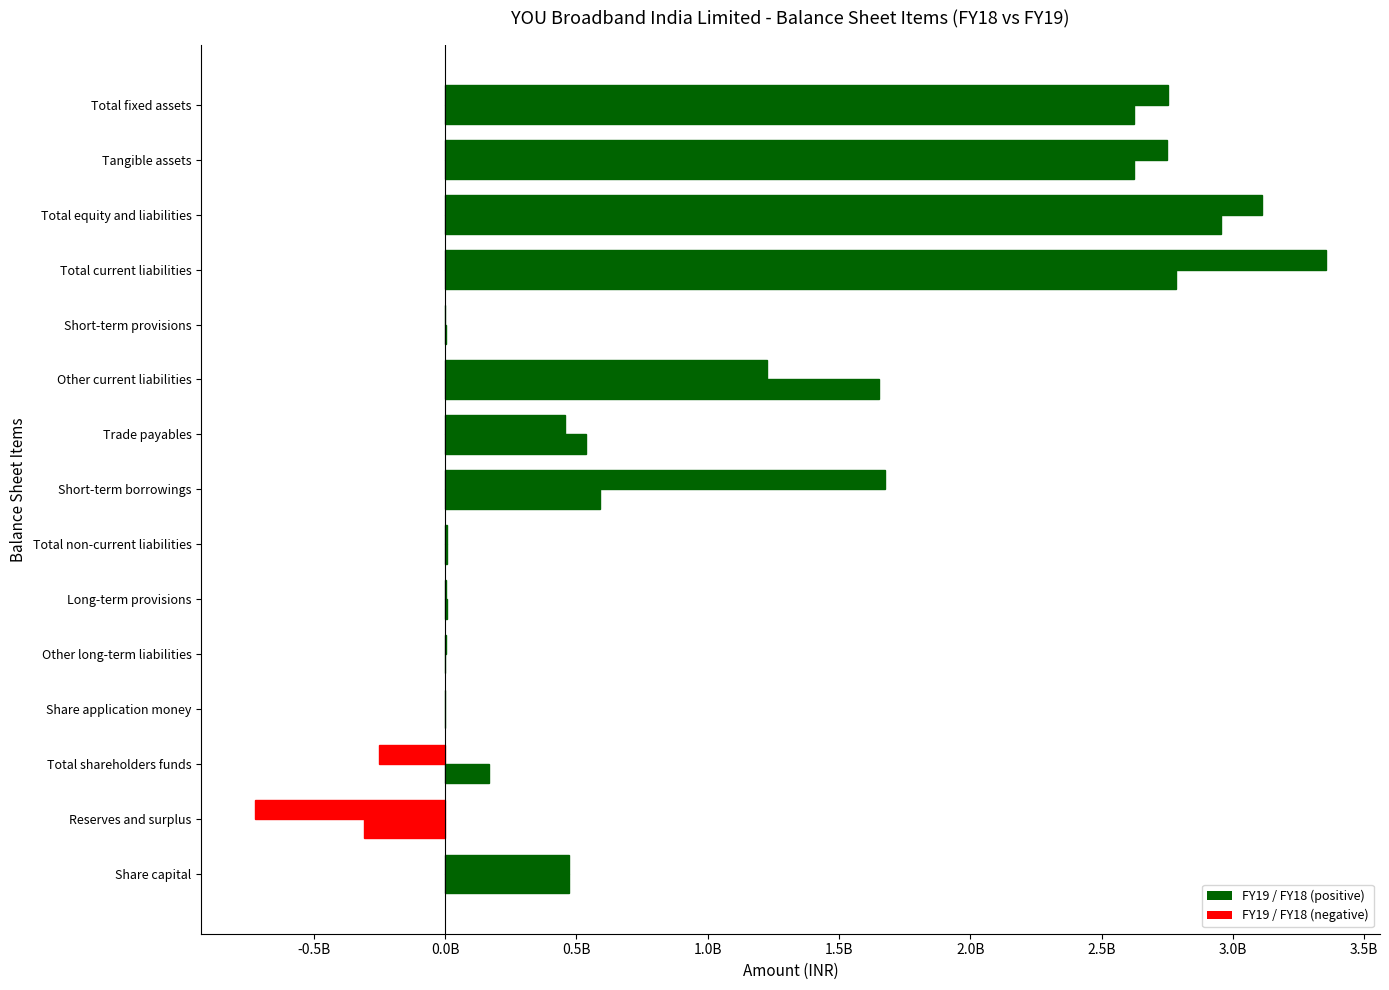

Does the chart contain any negative values?

Yes